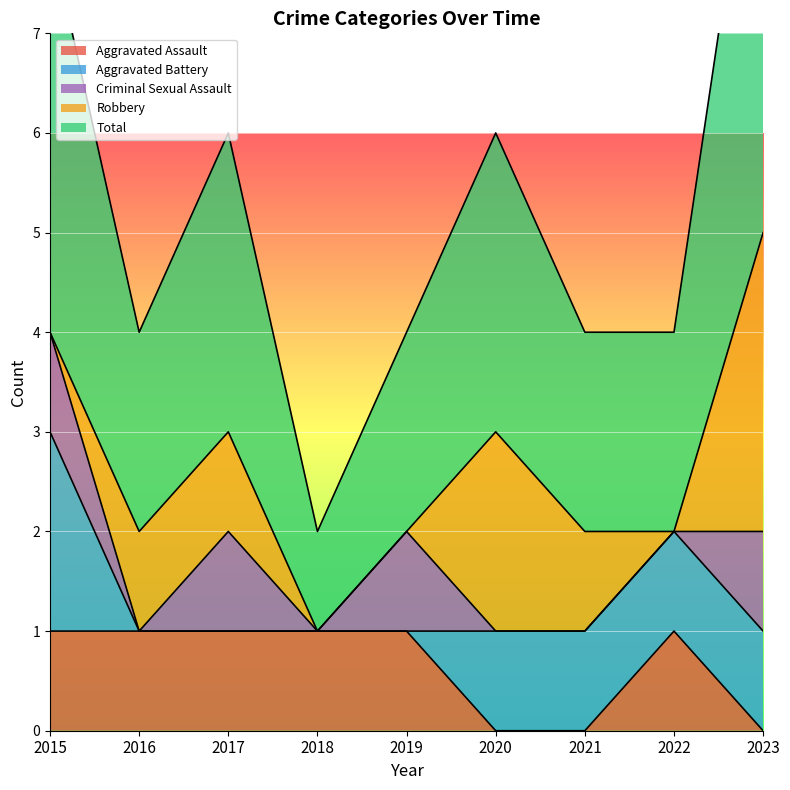

At which category is the sum across all series the highest?

2023